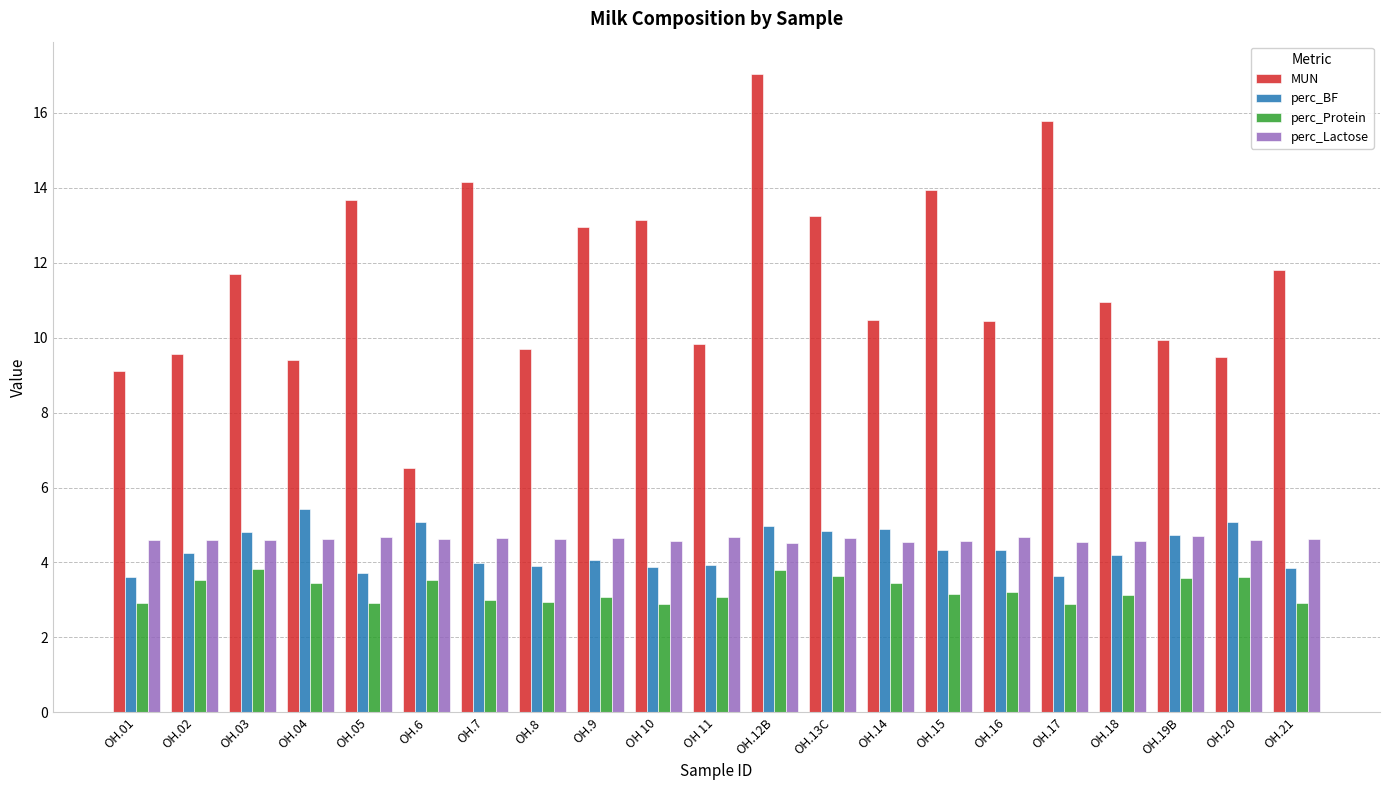

What position from the left is OH.6?

6